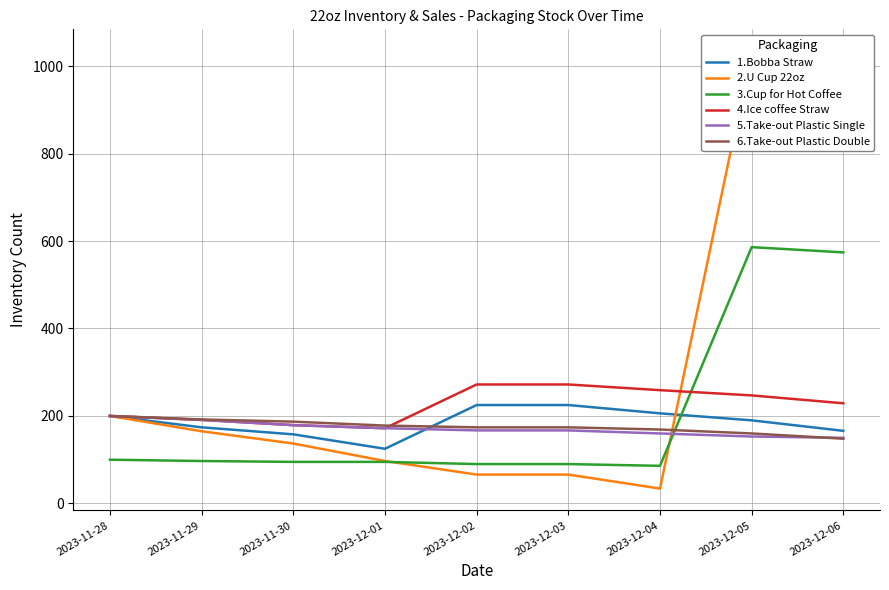

Where is the first local maximum for 3.Cup for Hot Coffee?

2023-12-05